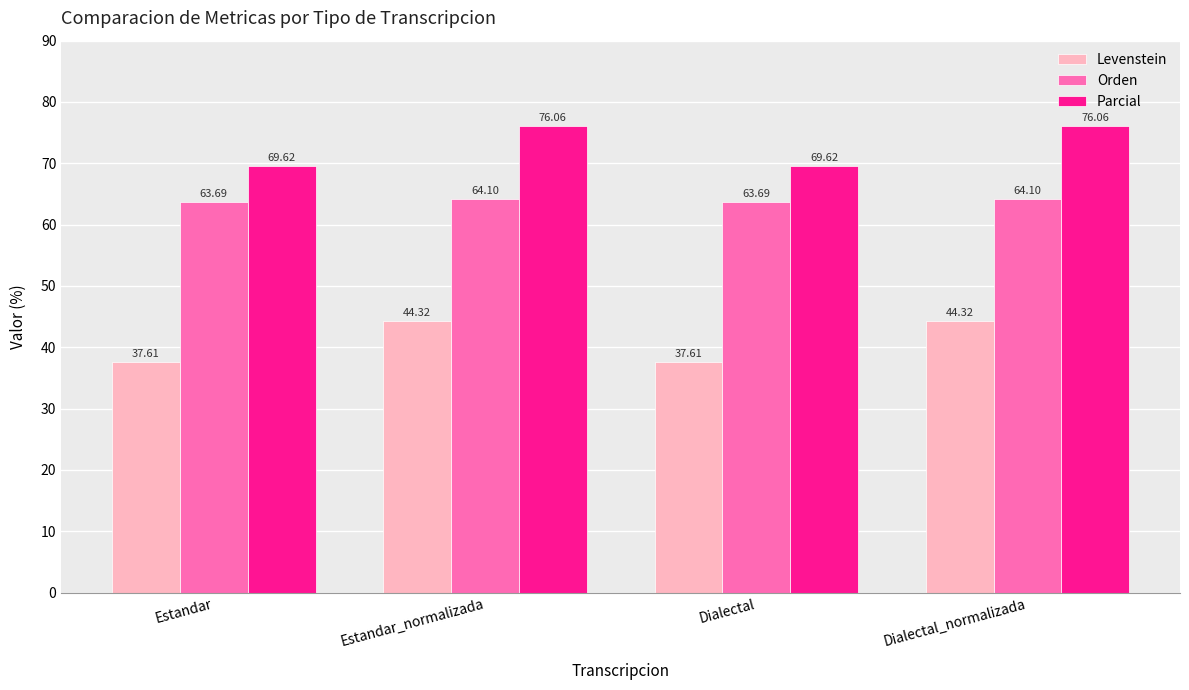

What is the value of the Parcial bar at the 1st from the left?

69.6